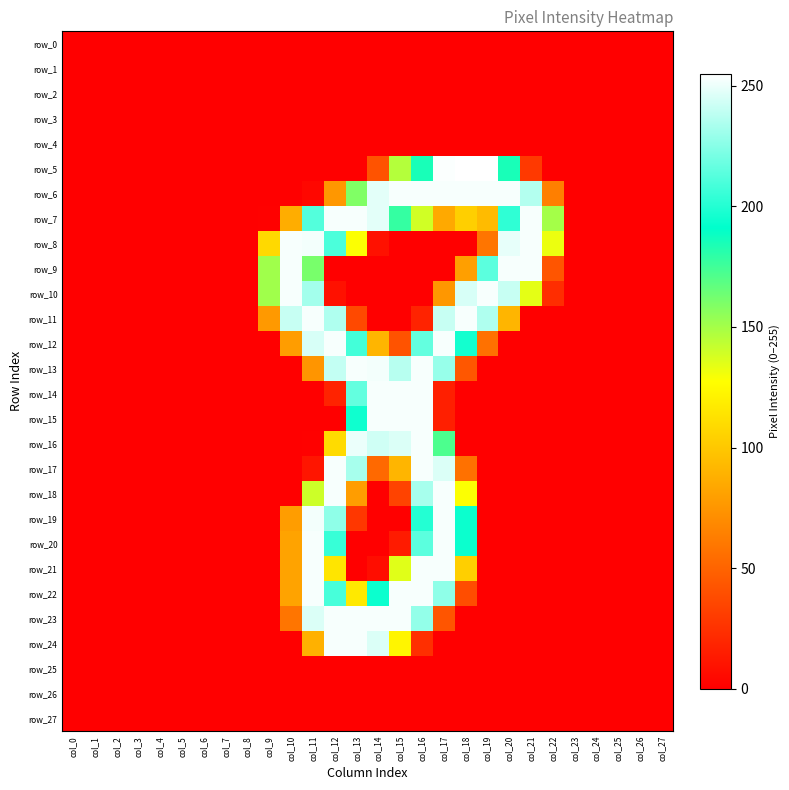

Which series has the largest total across all categories?

row_6